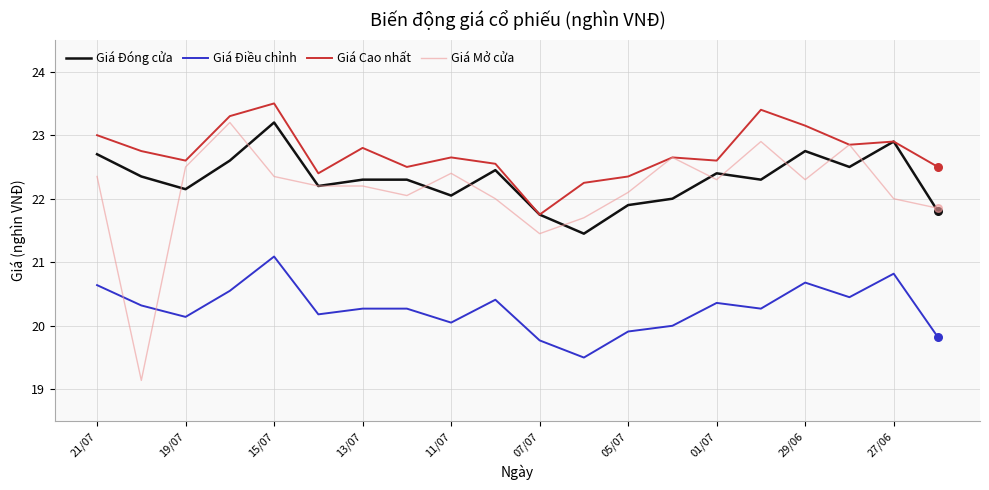

Which series has the widest spread of values?

Giá Mở cửa